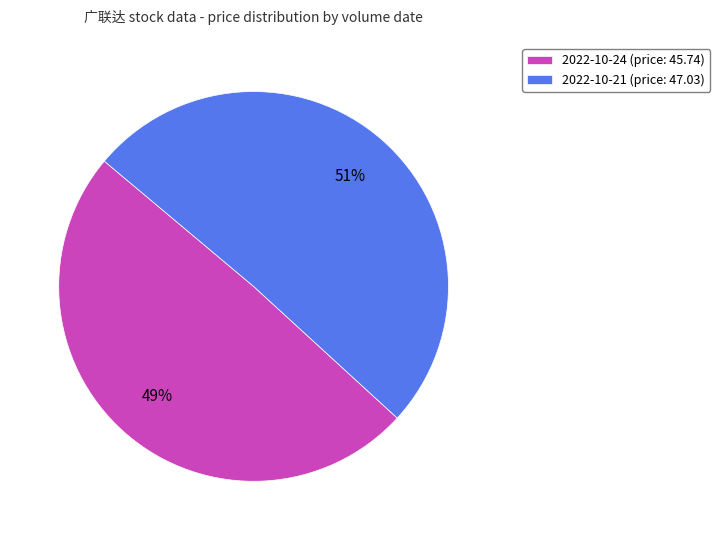

Between 2022-10-21 (price: 47.03) and 2022-10-24 (price: 45.74), which is larger?

2022-10-21 (price: 47.03)